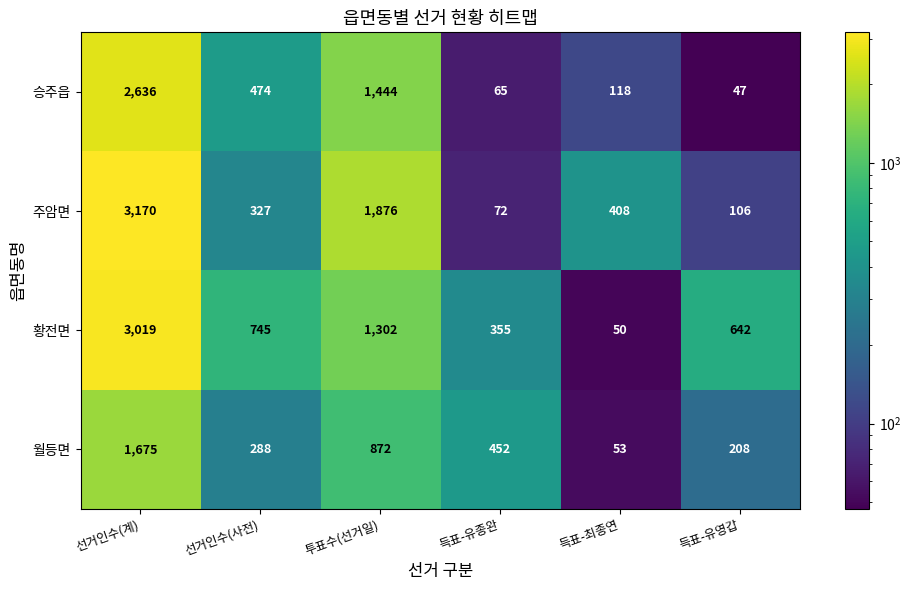

Rank the categories by 황전면 value from highest to lowest.

선거인수(계), 투표수(선거일), 선거인수(사전), 득표-유영갑, 득표-유종완, 득표-최종연